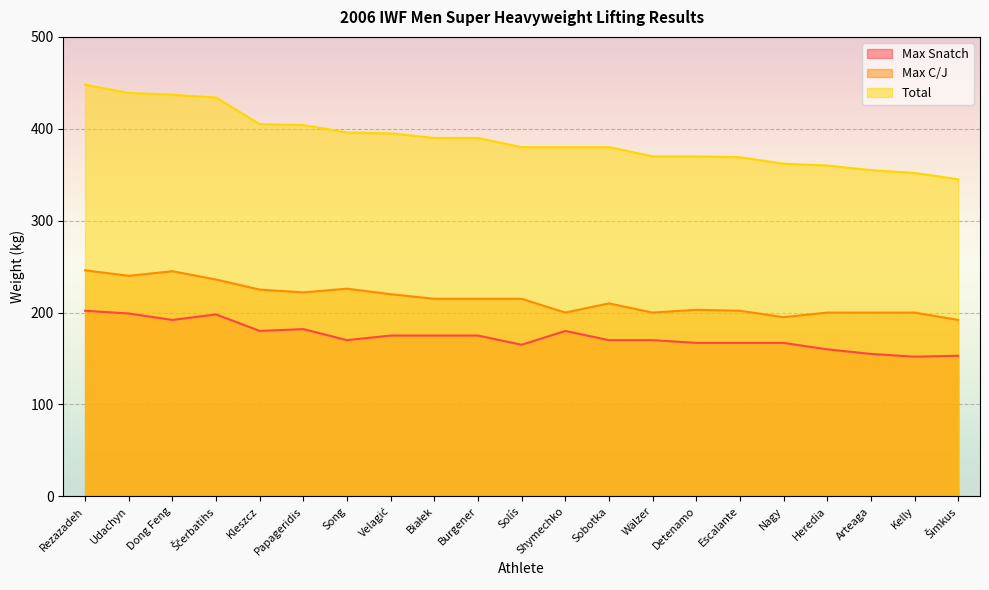

What is the label of the 6th point from the left?

Papageridis